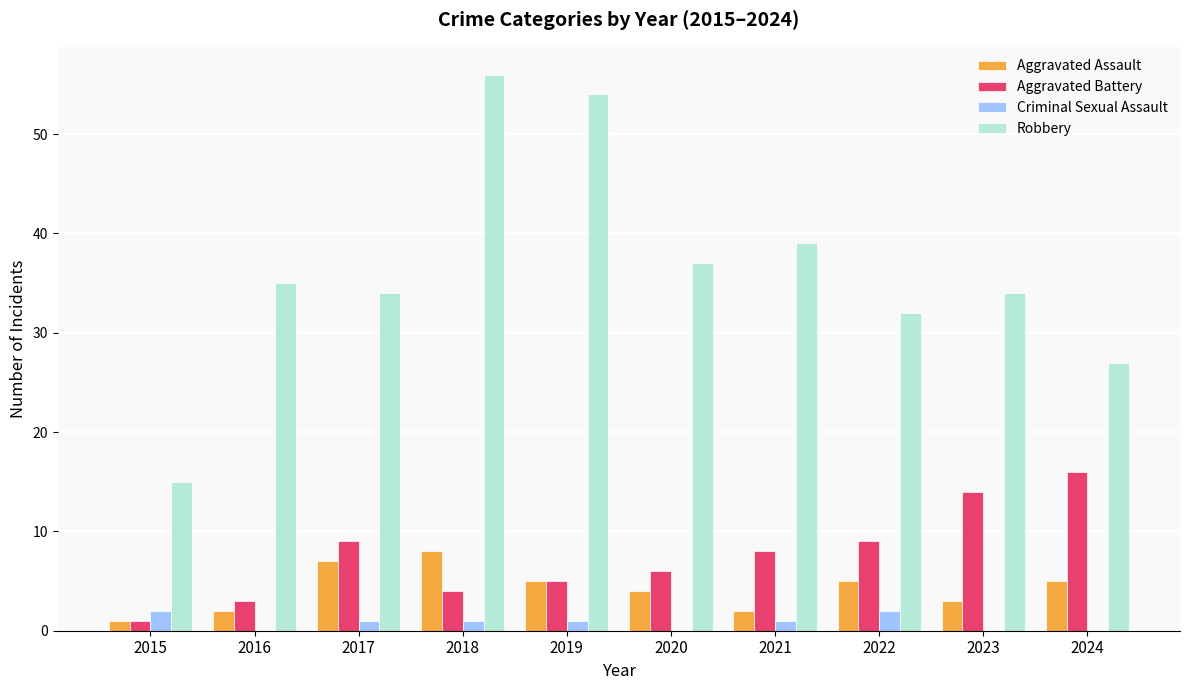

Count the number of categories in the chart.

10